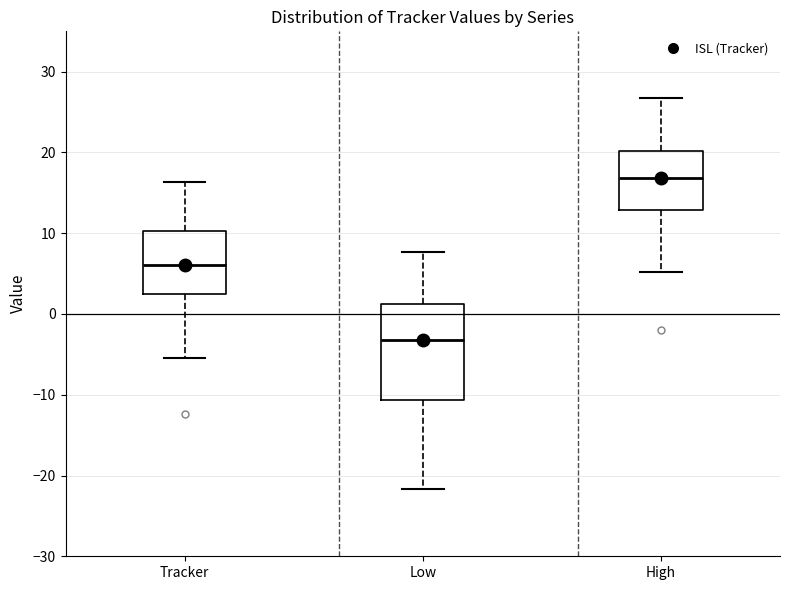

Reading left to right, read every box against the y-axis: the position of its median line, the range the box covers, and the ends of its whiskers. The values are not printed on the chart, so give them approximately, as read against the axis.

Tracker: median 6, box 2 to 10, whiskers -5 to 16
Low: median -3, box -11 to 1, whiskers -22 to 8
High: median 17, box 13 to 20, whiskers 5 to 27